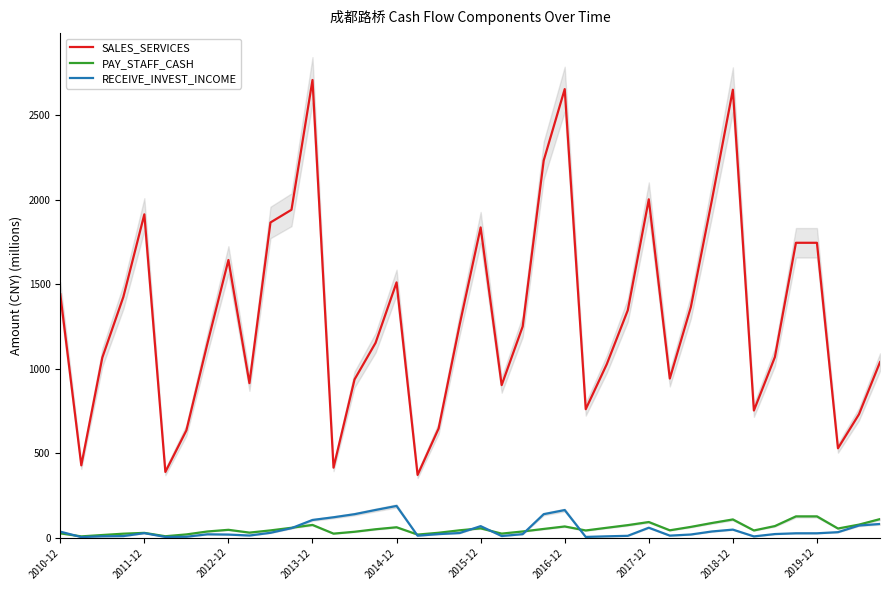

The value of RECEIVE_INVEST_INCOME at 2013-12 is 104.7. True or false?

True